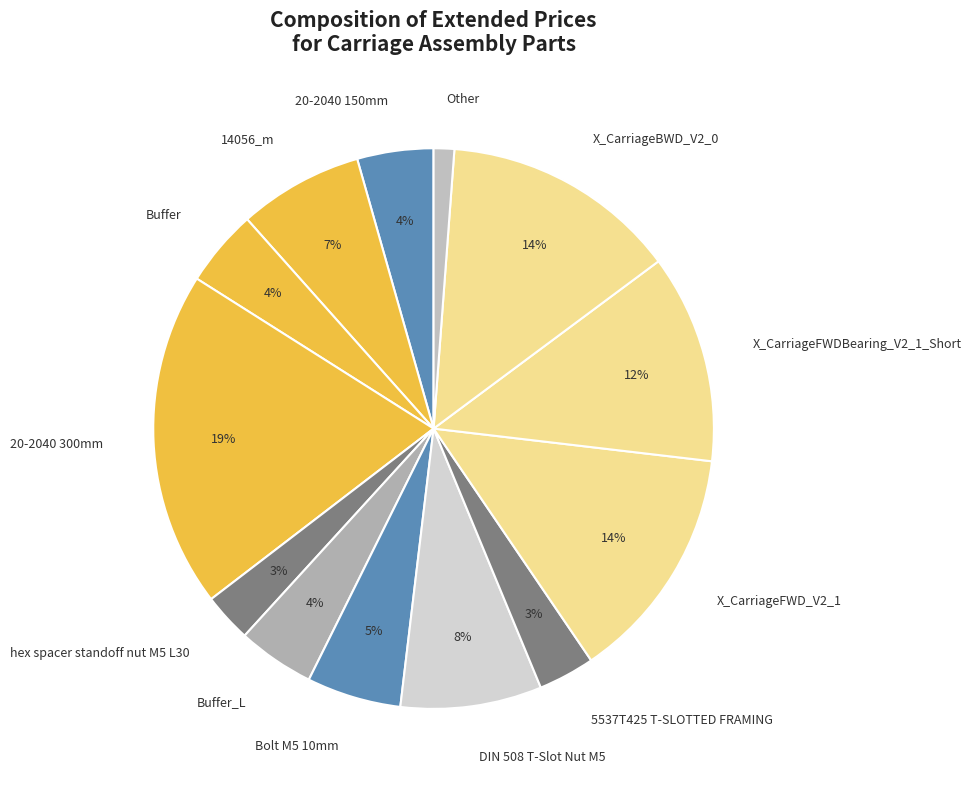

To the nearest percent, what is the difference between the largest and smallest slice percentages?

18%